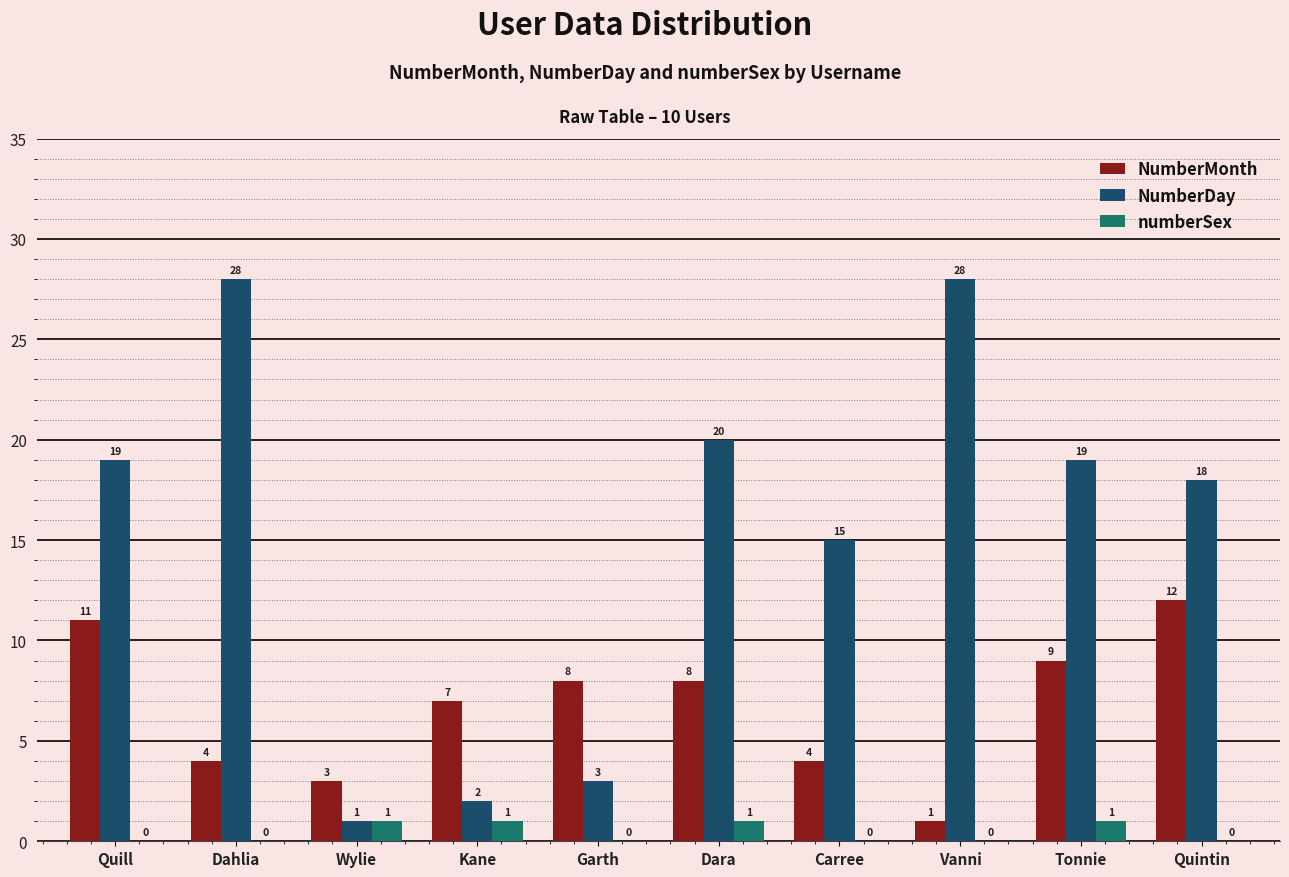

Is it true that NumberMonth equals 3 at Dara?

False